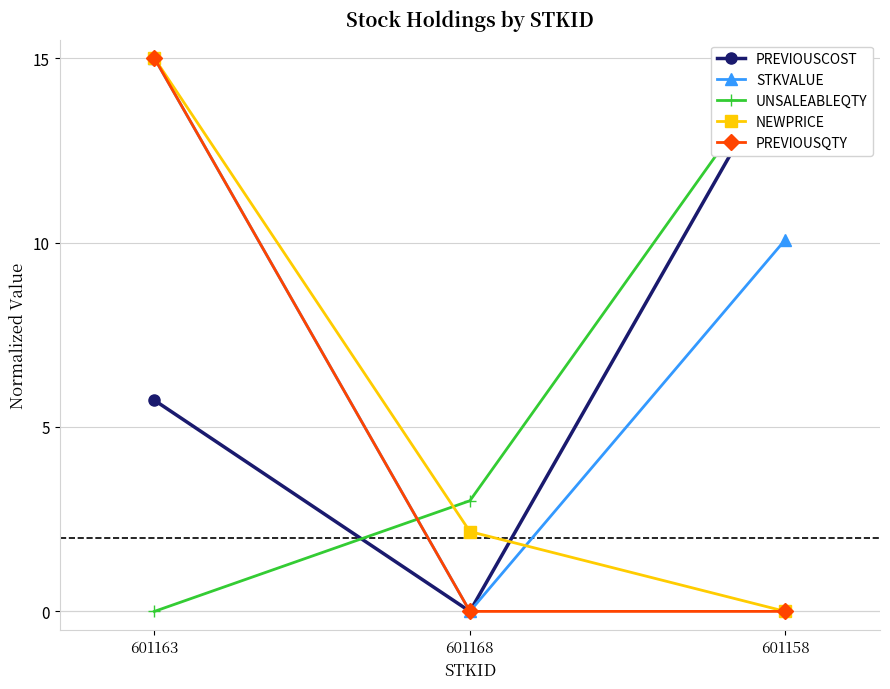

Rank the series at 601168 from highest to lowest value.

UNSALEABLEQTY, NEWPRICE, PREVIOUSCOST, STKVALUE, PREVIOUSQTY